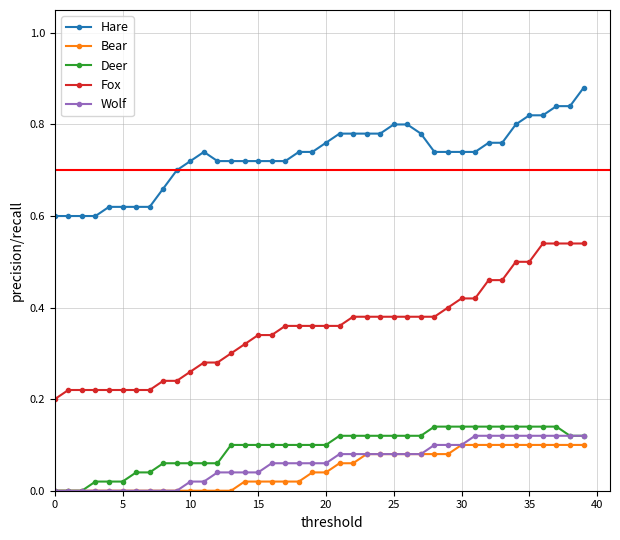

Which series has the largest total across all categories?

Hare